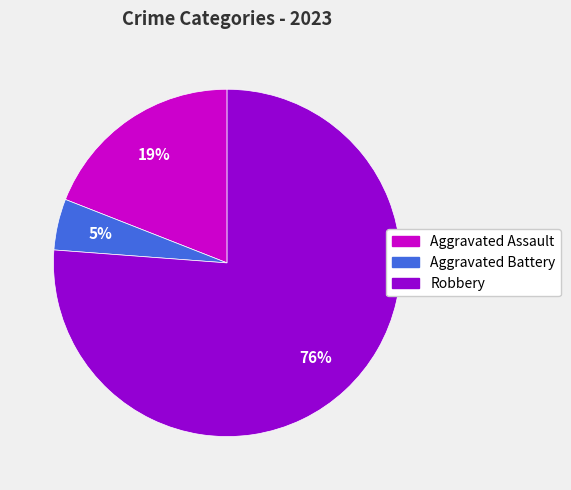

How many slices are in this pie chart?

3